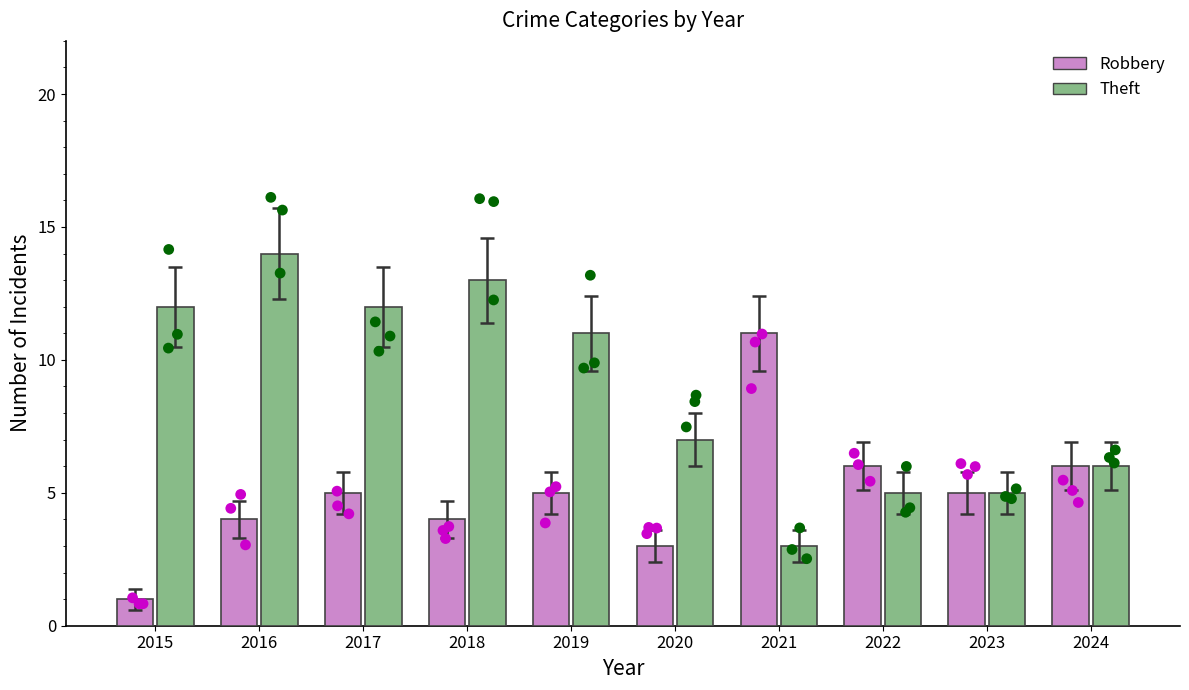

Which series reaches the maximum Y coordinate?

Theft